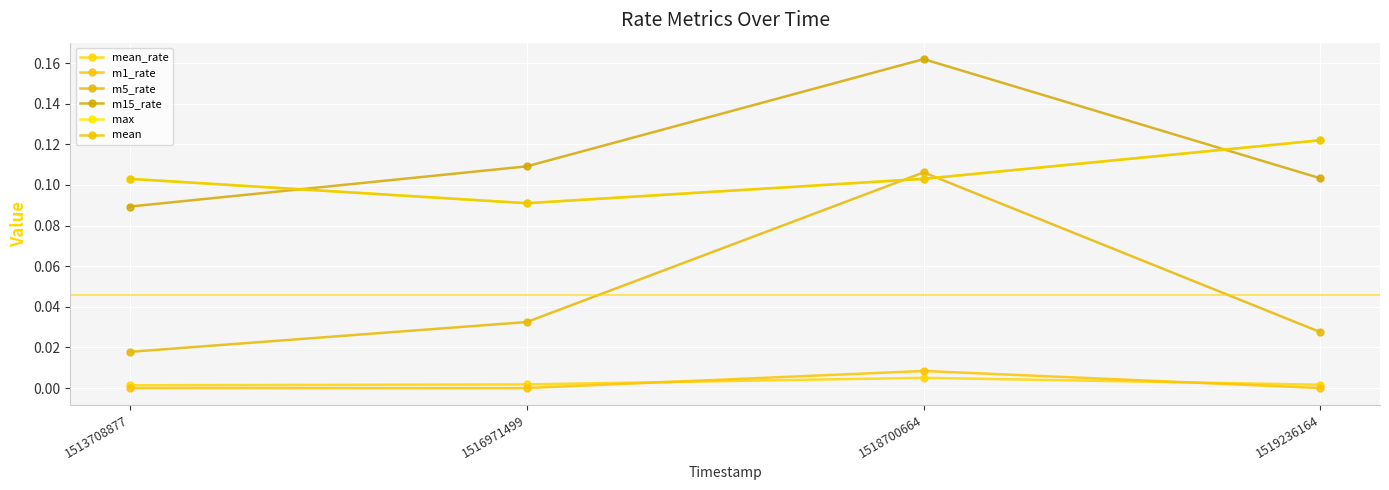

Which series has the largest total across all categories?

m15_rate